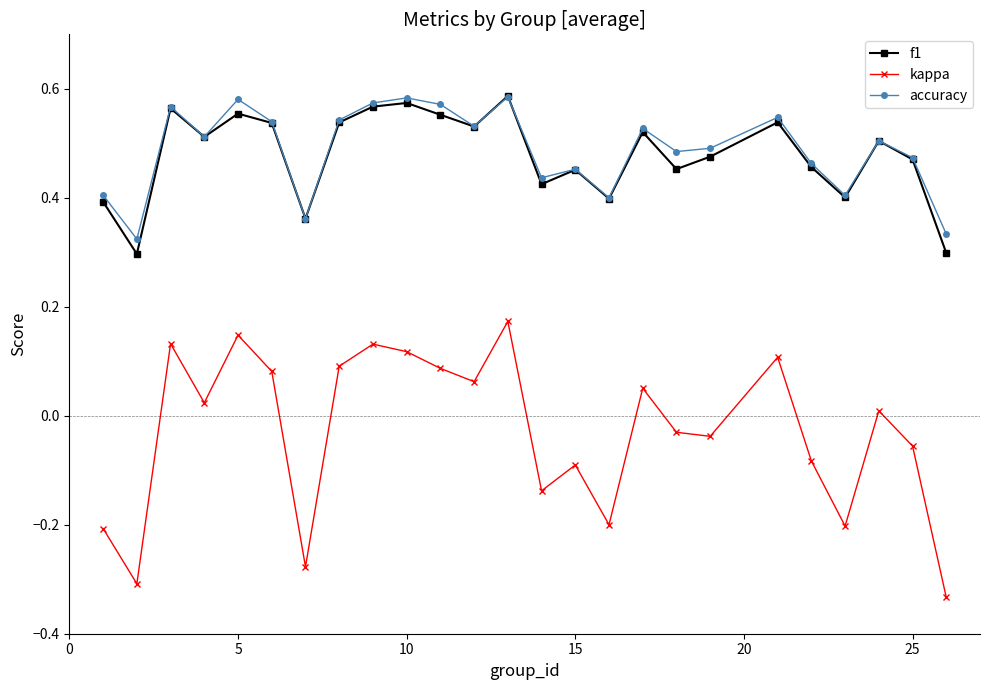

What are all the series names shown in the legend?

f1, kappa, accuracy